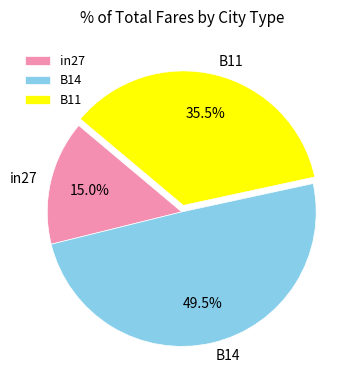

Do B11 and B14 together represent more than half of the pie?

Yes